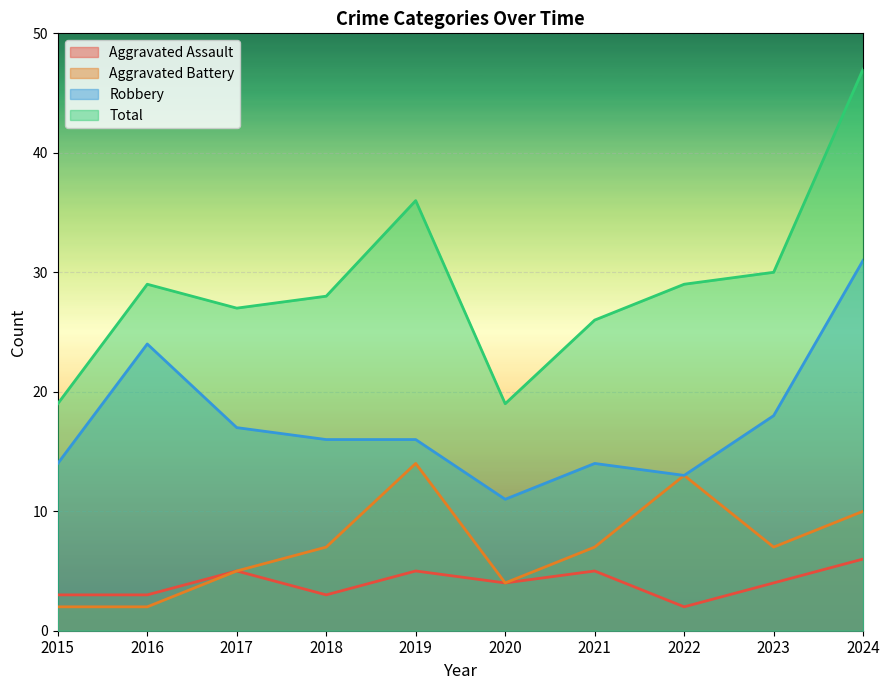

At how many categories does at least one series exceed 45?

1